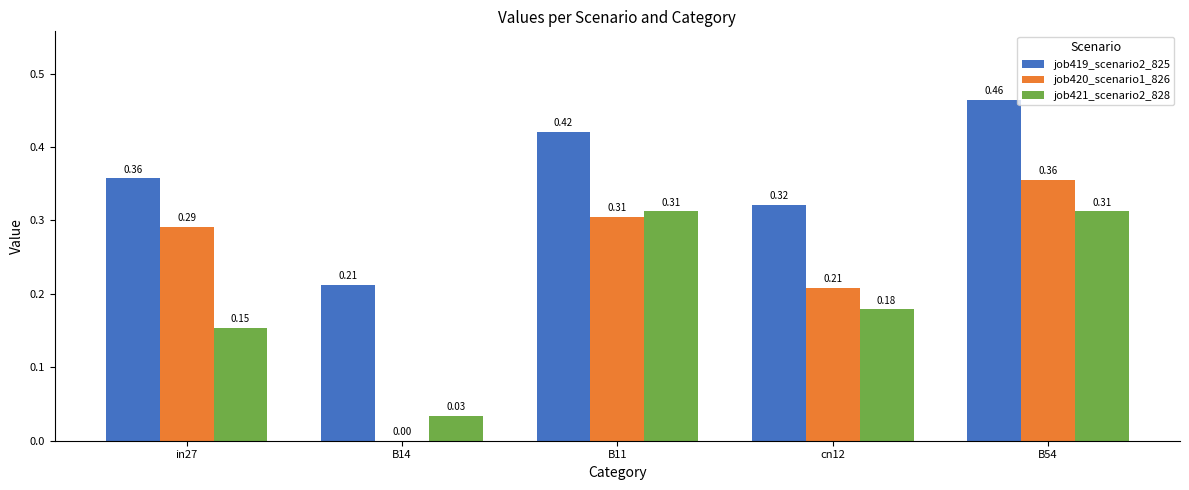

At which label does job420_scenario1_826 reach its peak?

B54